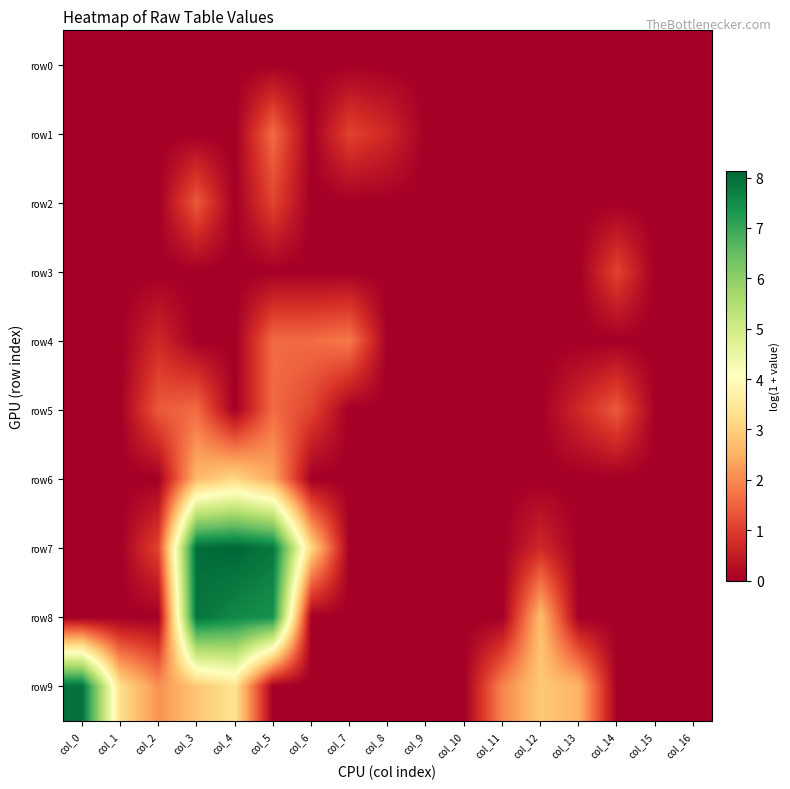

Reading left to right, list all the values displayed in this chart.

row0: col_0=0.0	col_1=0.0	col_2=0.0	col_3=0.0	col_4=0.0	col_5=0.0	col_6=0.0	col_7=0.0	col_8=0.0	col_9=0.0	col_10=0.0	col_11=0.0	col_12=0.0	col_13=0.0	col_14=0.0	col_15=0.0	col_16=0.0
row1: col_0=0.0	col_1=0.0	col_2=0.0	col_3=0.0	col_4=0.0	col_5=1.6	col_6=0.0	col_7=1.1	col_8=0.7	col_9=0.0	col_10=0.0	col_11=0.0	col_12=0.0	col_13=0.0	col_14=0.0	col_15=0.0	col_16=0.0
row2: col_0=0.0	col_1=0.0	col_2=0.0	col_3=1.4	col_4=0.0	col_5=1.1	col_6=0.0	col_7=0.0	col_8=0.0	col_9=0.0	col_10=0.0	col_11=0.0	col_12=0.0	col_13=0.0	col_14=0.0	col_15=0.0	col_16=0.0
row3: col_0=0.0	col_1=0.0	col_2=0.0	col_3=0.0	col_4=0.0	col_5=0.0	col_6=0.0	col_7=0.0	col_8=0.0	col_9=0.0	col_10=0.0	col_11=0.0	col_12=0.0	col_13=0.0	col_14=1.1	col_15=0.0	col_16=0.0
row4: col_0=0.0	col_1=0.0	col_2=0.7	col_3=0.0	col_4=0.0	col_5=1.6	col_6=1.6	col_7=1.8	col_8=0.0	col_9=0.0	col_10=0.0	col_11=0.0	col_12=0.0	col_13=0.0	col_14=0.0	col_15=0.0	col_16=0.0
row5: col_0=0.0	col_1=0.0	col_2=1.4	col_3=1.6	col_4=0.0	col_5=1.6	col_6=1.1	col_7=0.0	col_8=0.0	col_9=0.0	col_10=0.0	col_11=0.0	col_12=0.0	col_13=0.7	col_14=1.4	col_15=0.0	col_16=0.0
row6: col_0=0.0	col_1=0.0	col_2=0.0	col_3=2.6	col_4=3.1	col_5=2.4	col_6=0.0	col_7=0.0	col_8=0.0	col_9=0.0	col_10=0.0	col_11=0.0	col_12=0.0	col_13=0.0	col_14=0.0	col_15=0.0	col_16=0.0
row7: col_0=0.0	col_1=0.0	col_2=1.1	col_3=8.0	col_4=8.1	col_5=7.8	col_6=3.1	col_7=0.0	col_8=0.0	col_9=0.0	col_10=0.0	col_11=0.0	col_12=0.7	col_13=0.0	col_14=0.0	col_15=0.0	col_16=0.0
row8: col_0=0.0	col_1=0.0	col_2=0.0	col_3=7.9	col_4=7.6	col_5=7.4	col_6=0.0	col_7=0.0	col_8=0.0	col_9=0.0	col_10=0.0	col_11=0.0	col_12=2.7	col_13=0.0	col_14=0.0	col_15=0.0	col_16=0.0
row9: col_0=8.0	col_1=3.3	col_2=2.1	col_3=2.8	col_4=3.4	col_5=0.0	col_6=0.0	col_7=0.0	col_8=0.0	col_9=0.0	col_10=0.0	col_11=1.9	col_12=2.9	col_13=2.6	col_14=0.0	col_15=0.0	col_16=0.0